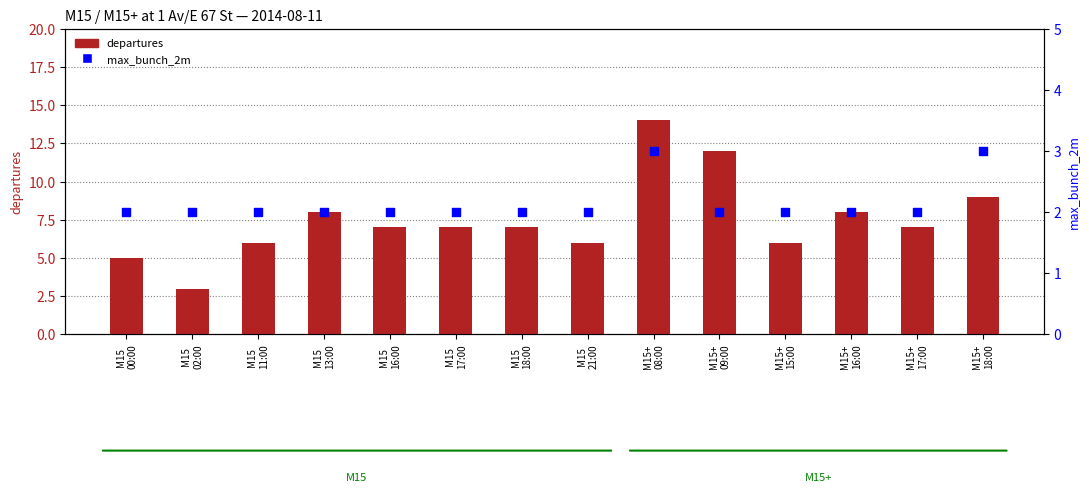

Is the value of departures at M15
16:00 greater than the value of max_bunch_2m at M15+
18:00?

Yes